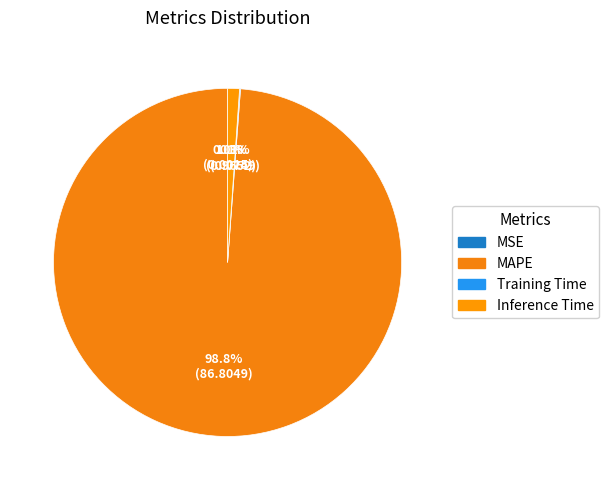

Count the number of slices in the pie.

4